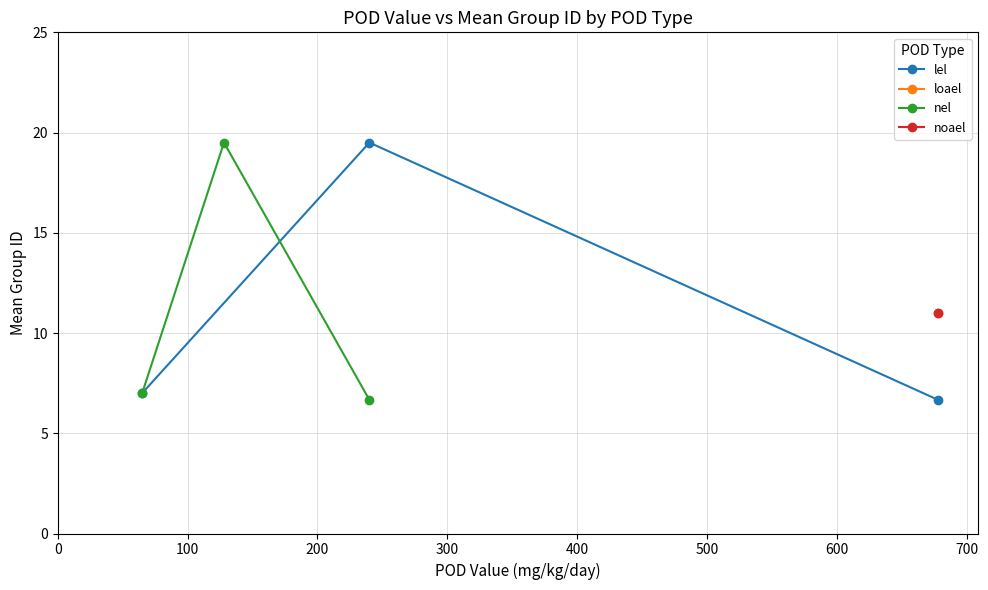

What is the value of the lel point at the 2nd from the left?

19.5